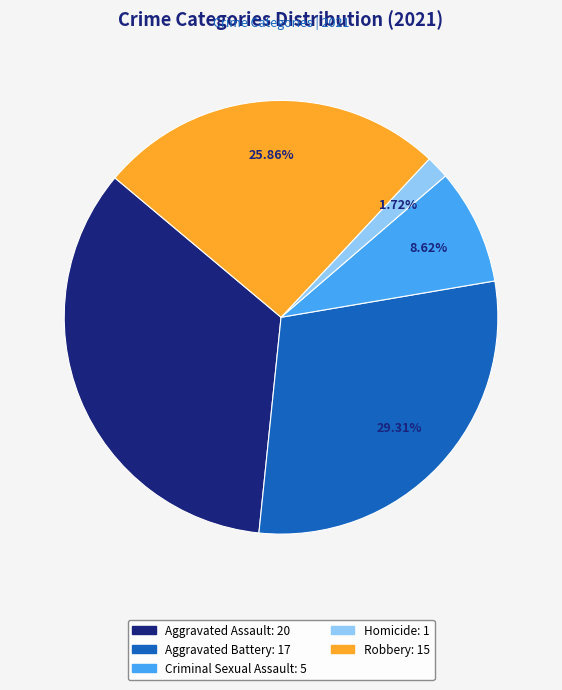

What is the smallest slice in the pie chart?

Homicide